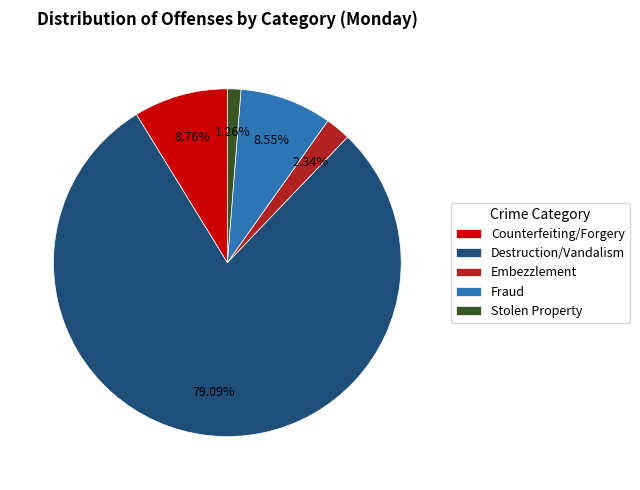

Combined, what portion of the pie is Destruction/Vandalism and Stolen Property?

80.4%